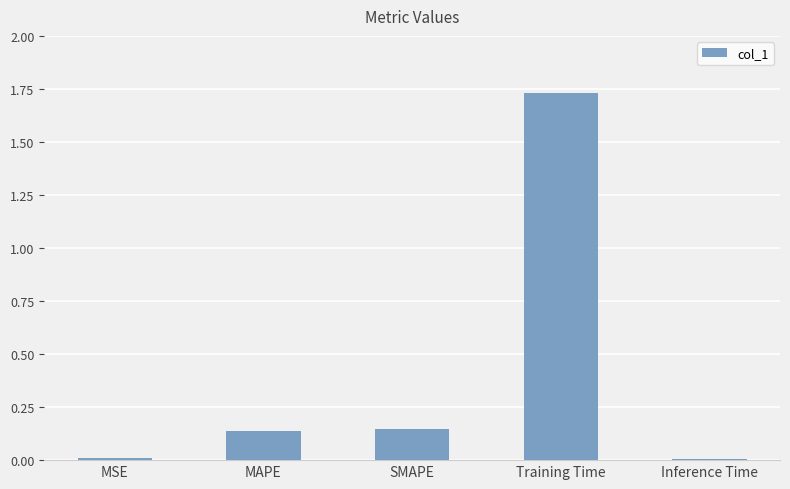

Which label corresponds to the largest value in the chart?

Training Time